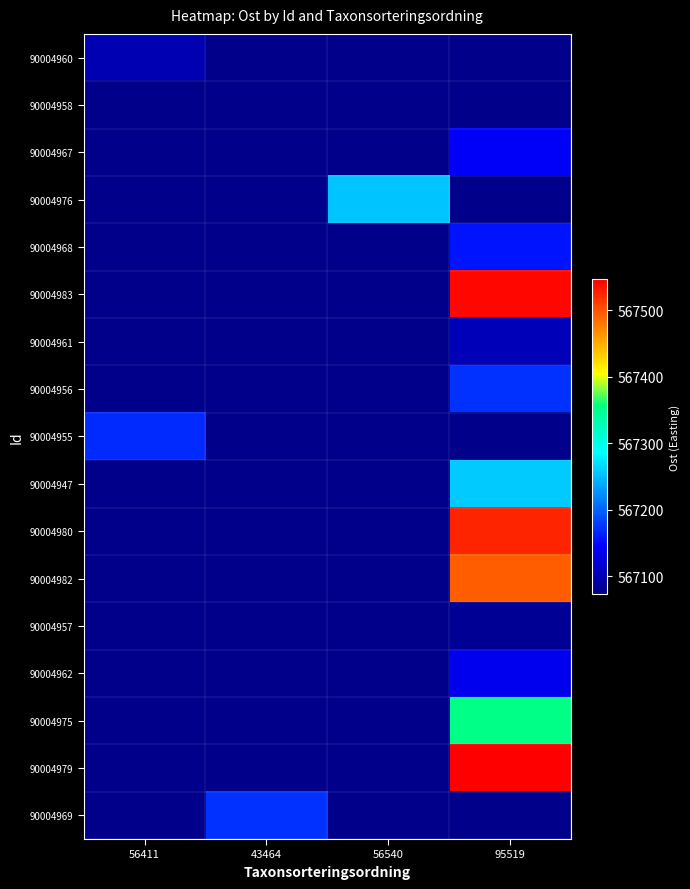

Which label corresponds to the smallest value in the chart?

43464